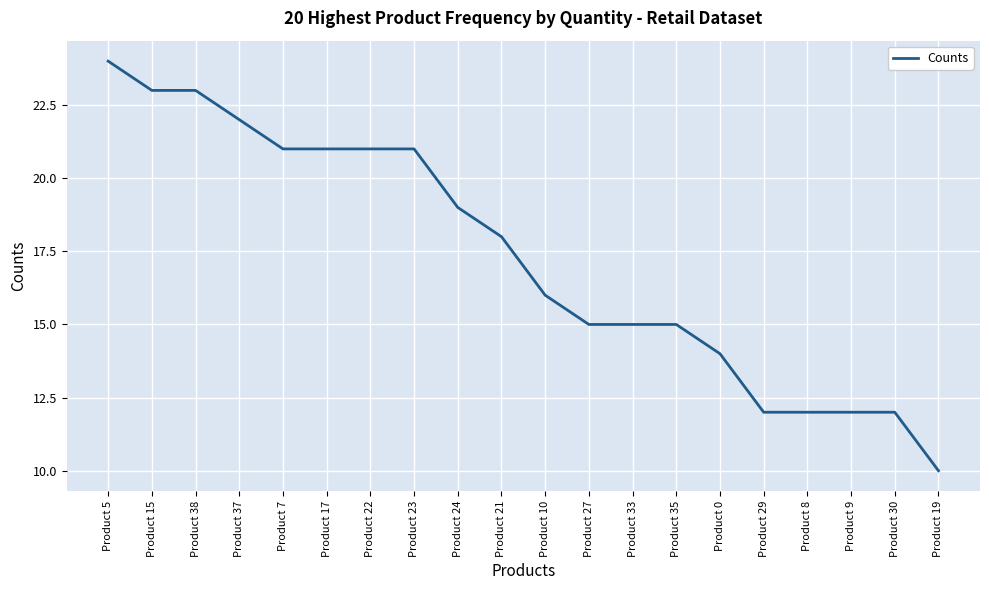

Reading left to right, list all the values displayed in this chart.

Product 5=24	Product 15=23	Product 38=23	Product 37=22	Product 7=21	Product 17=21	Product 22=21	Product 23=21	Product 24=19	Product 21=18	Product 10=16	Product 27=15	Product 33=15	Product 35=15	Product 0=14	Product 29=12	Product 8=12	Product 9=12	Product 30=12	Product 19=10